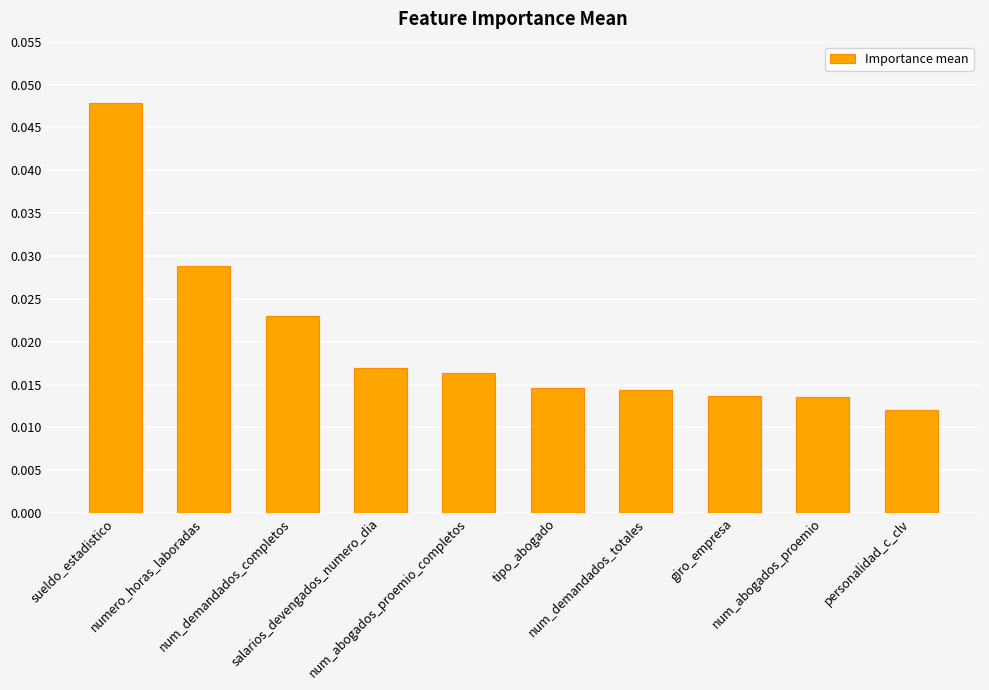

At which category does the chart reach its peak across all series?

sueldo_estadistico